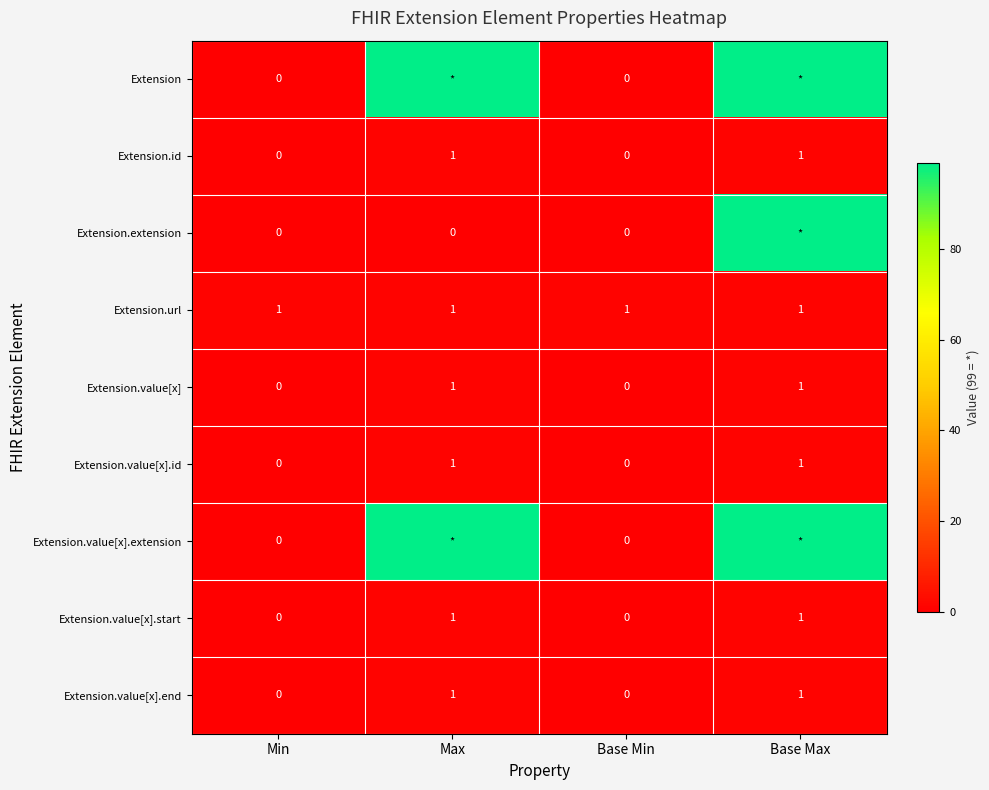

True or false: Extension.value[x].id has a value of 1 at Base Min.

False